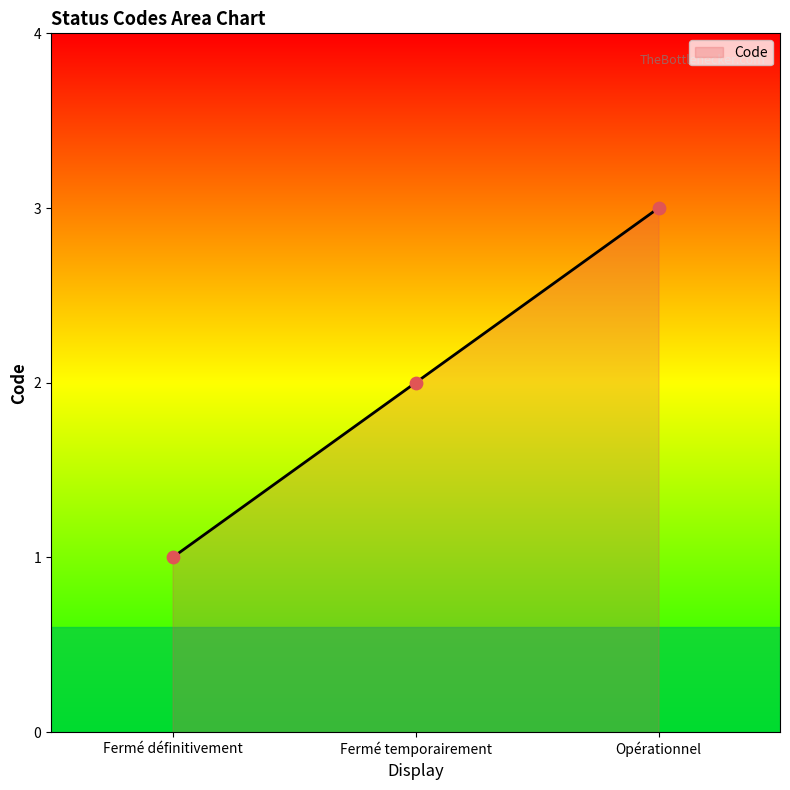

Approximately how many times larger is the value at Fermé définitivement compared to Opérationnel?

0.3